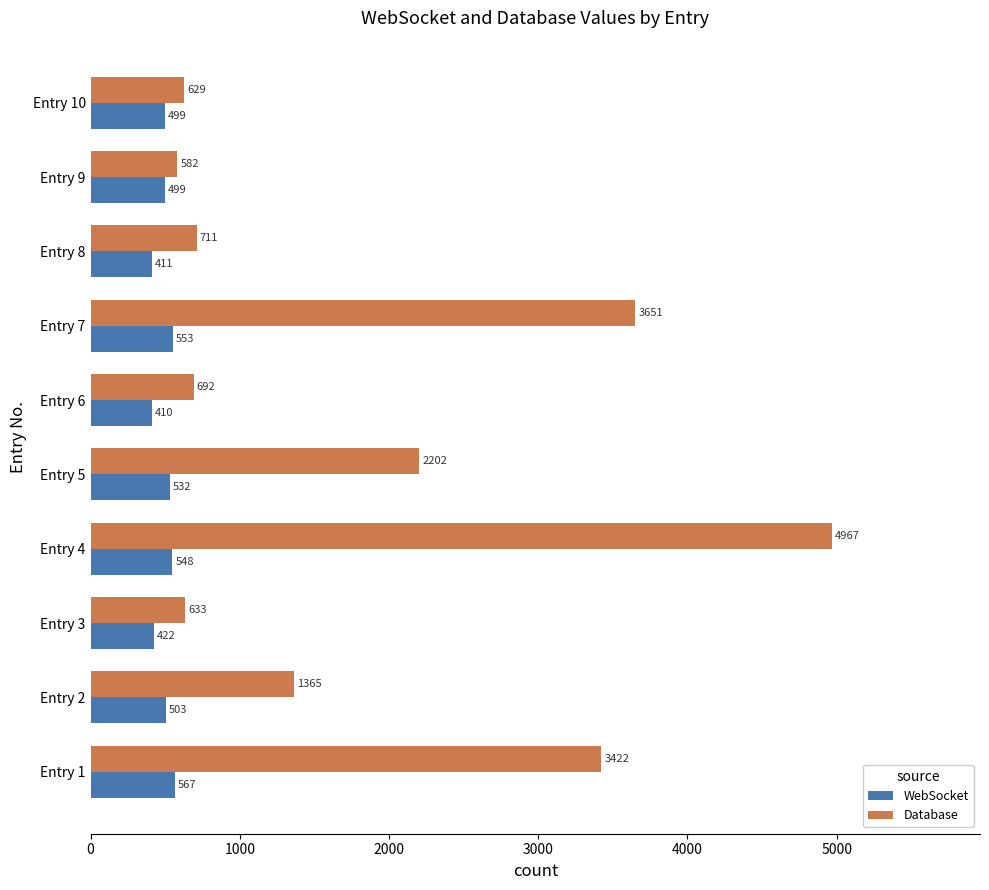

Rank the series by their average value, from lowest to highest.

WebSocket, Database